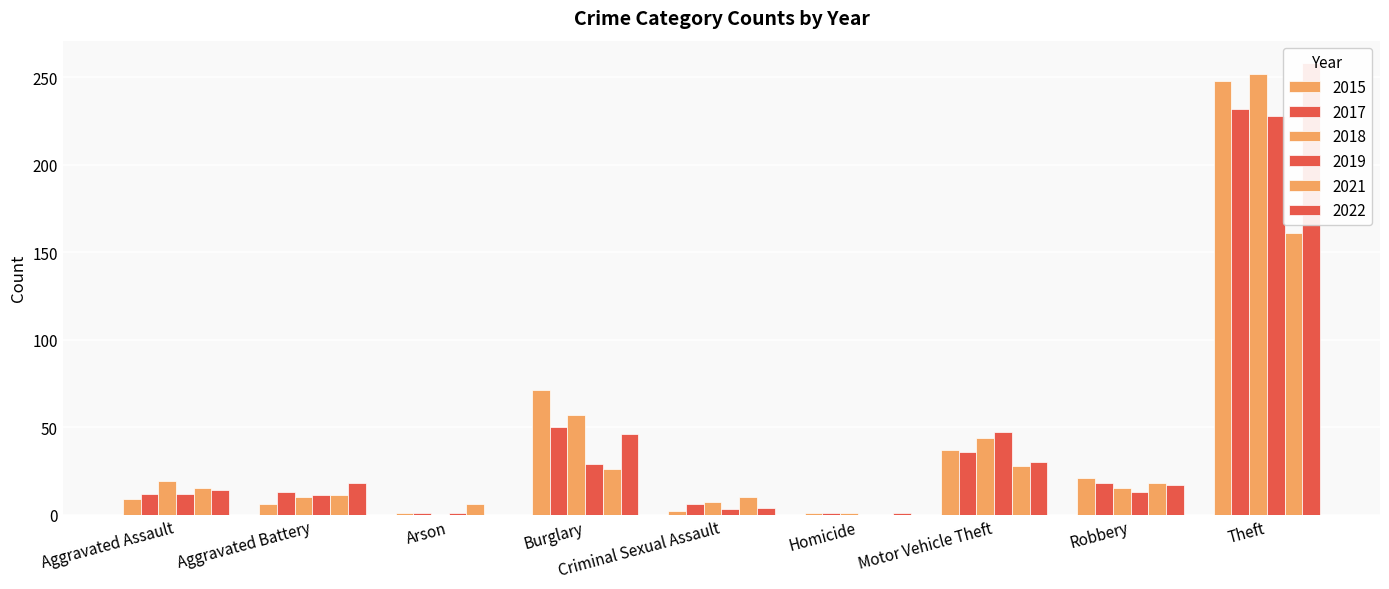

Reading left to right, extract all data points from this chart.

2015: Aggravated Assault=9	Aggravated Battery=6	Arson=1	Burglary=71	Criminal Sexual Assault=2	Homicide=1	Motor Vehicle Theft=37	Robbery=21	Theft=248
2017: Aggravated Assault=12	Aggravated Battery=13	Arson=1	Burglary=50	Criminal Sexual Assault=6	Homicide=1	Motor Vehicle Theft=36	Robbery=18	Theft=232
2018: Aggravated Assault=19	Aggravated Battery=10	Arson=0	Burglary=57	Criminal Sexual Assault=7	Homicide=1	Motor Vehicle Theft=44	Robbery=15	Theft=252
2019: Aggravated Assault=12	Aggravated Battery=11	Arson=1	Burglary=29	Criminal Sexual Assault=3	Homicide=0	Motor Vehicle Theft=47	Robbery=13	Theft=228
2021: Aggravated Assault=15	Aggravated Battery=11	Arson=6	Burglary=26	Criminal Sexual Assault=10	Homicide=0	Motor Vehicle Theft=28	Robbery=18	Theft=161
2022: Aggravated Assault=14	Aggravated Battery=18	Arson=0	Burglary=46	Criminal Sexual Assault=4	Homicide=1	Motor Vehicle Theft=30	Robbery=17	Theft=258